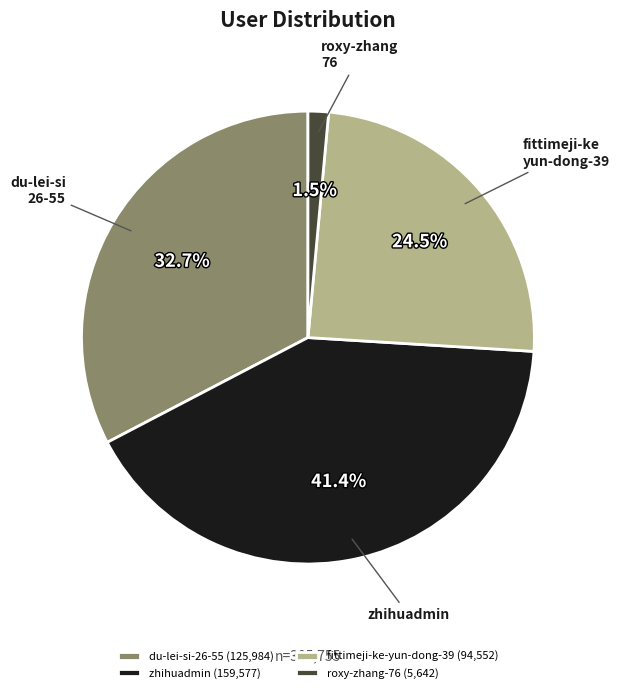

What is the ratio of the value at du-lei-si-26-55 (125,984) to the value at zhihuadmin (159,577)?

0.8